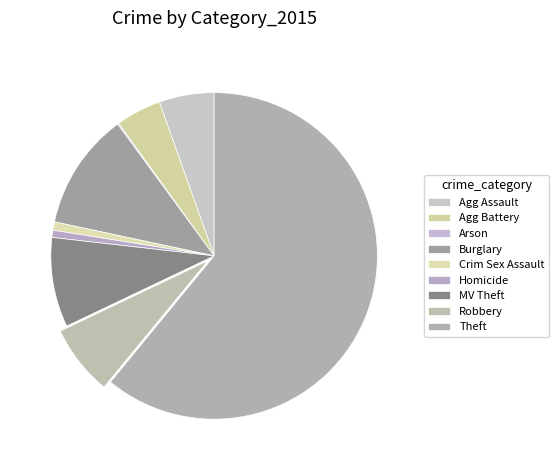

Which slice represents more than half of the pie?

Theft